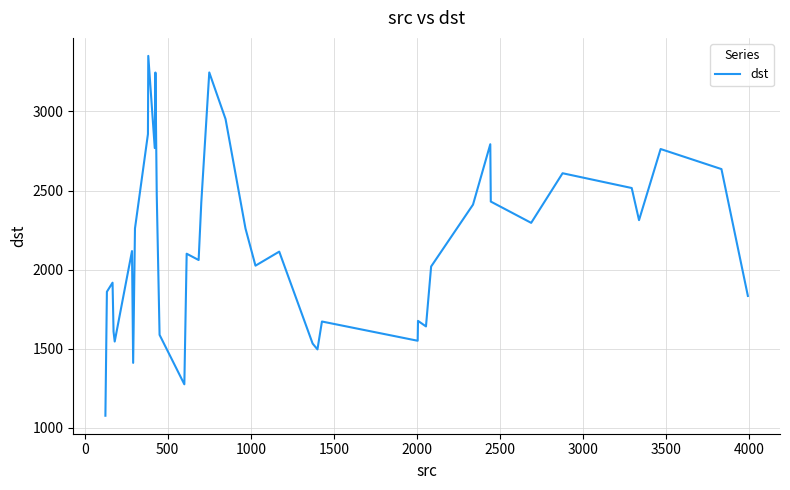

How many lines are shown in the chart?

1